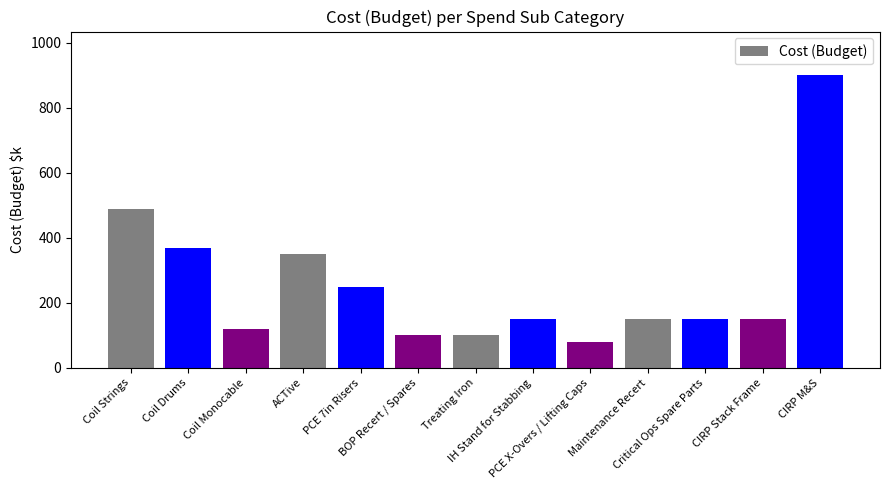

What is the difference between the second highest and second lowest values?

390